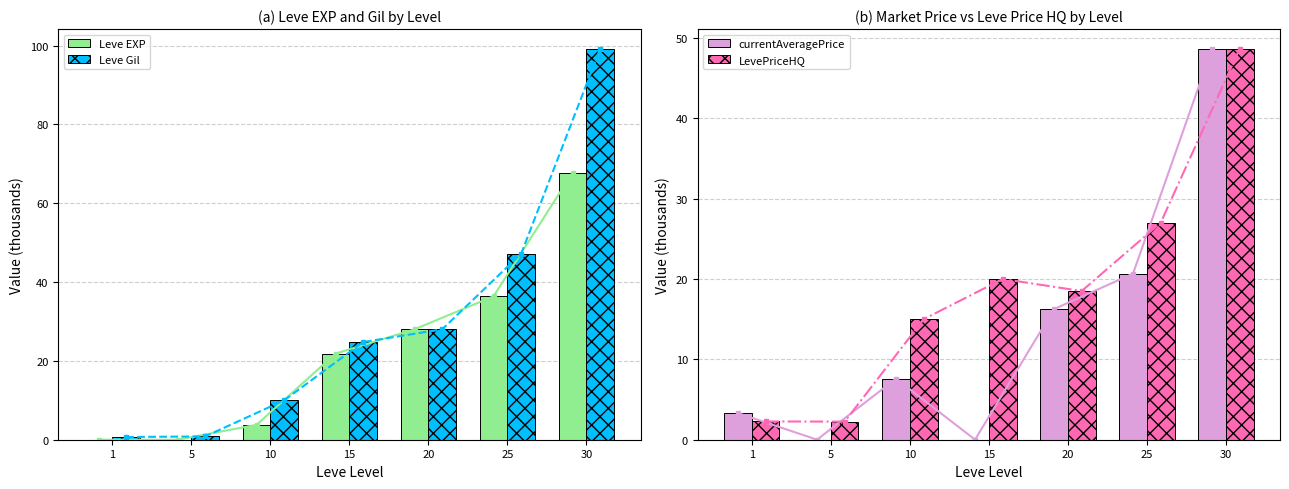

Rank the series by their maximum value, from lowest to highest.

currentAveragePrice, LevePriceHQ, Leve EXP, Leve Gil